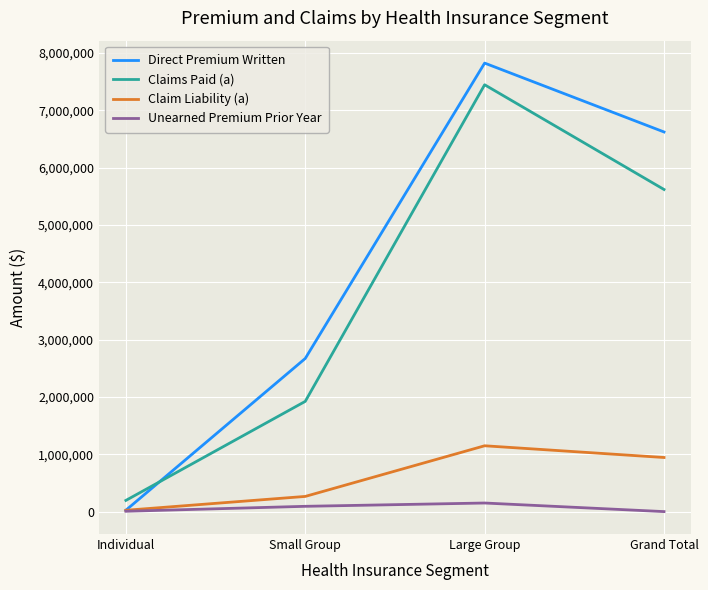

Is it true that Claims Paid (a) equals 195661 at Individual?

True